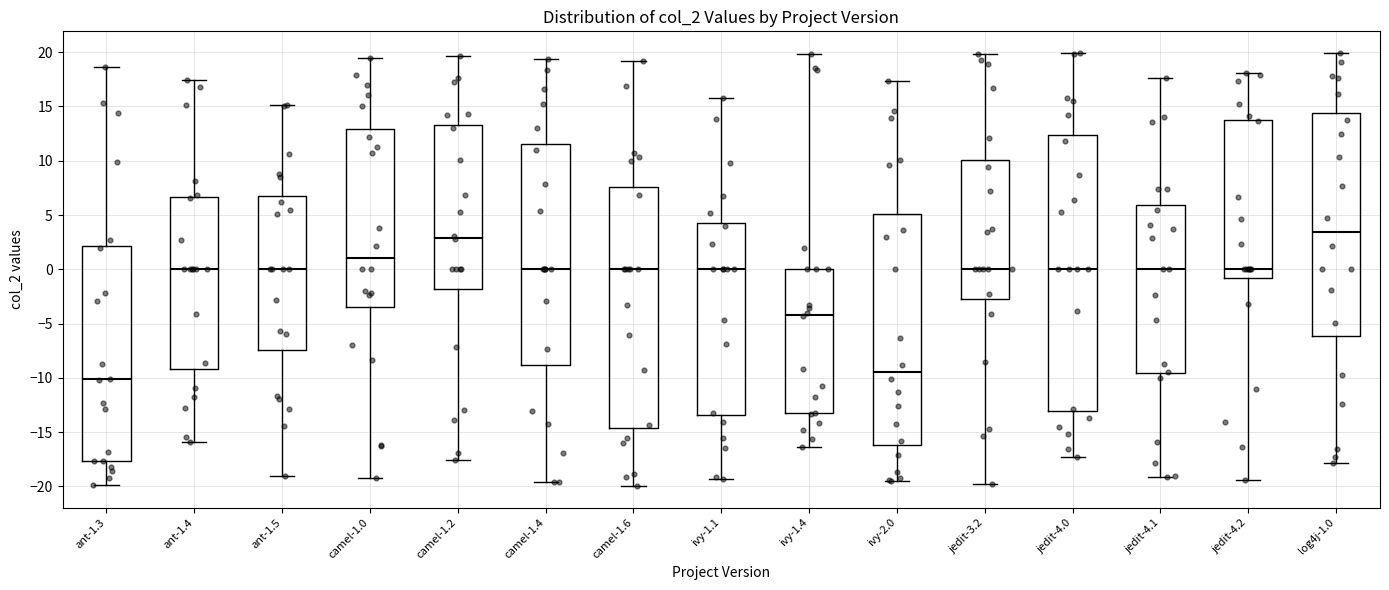

Which box's median line is the highest?

log4j-1.0